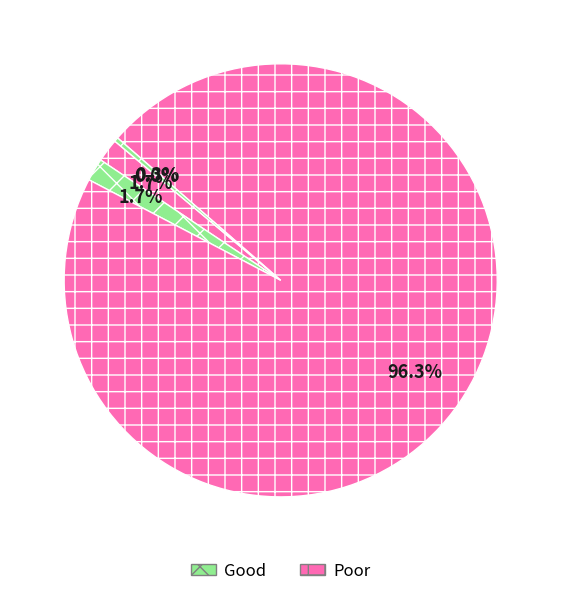

Count the number of slices in the pie.

5